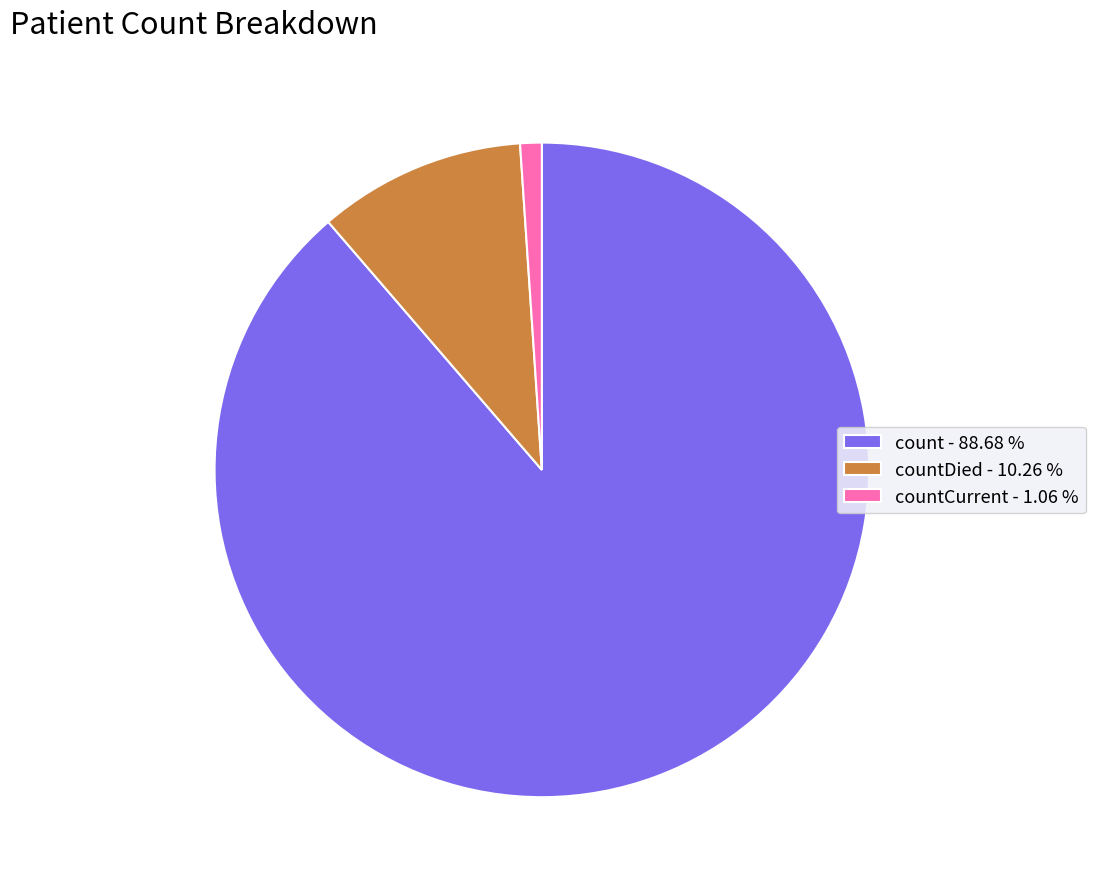

Do countDied - 10.26 % and count - 88.68 % together represent more than half of the pie?

Yes